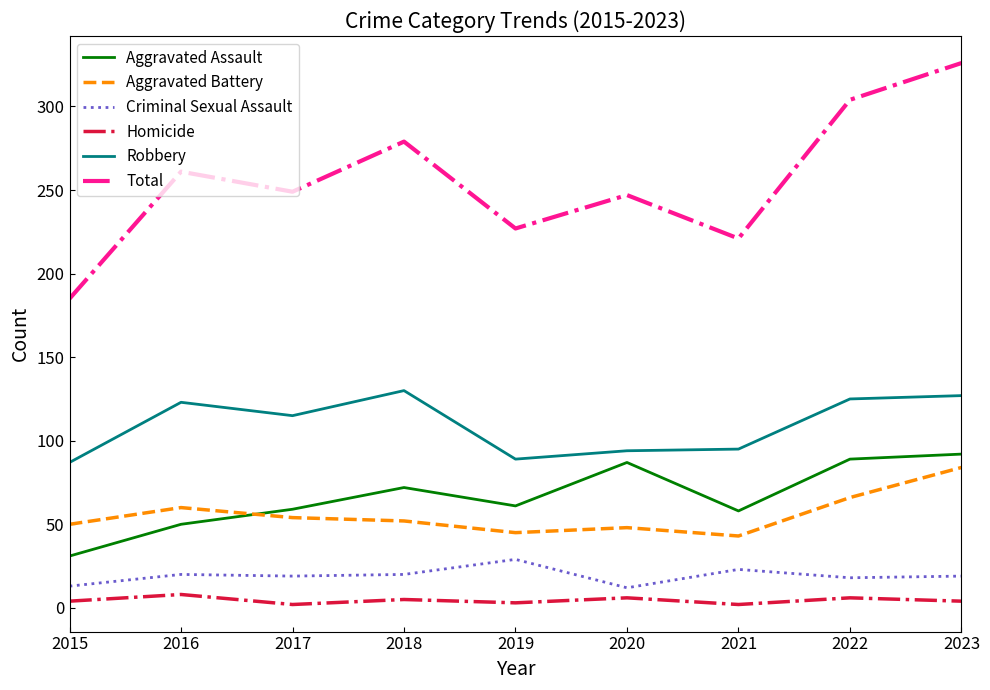

At which category does the chart reach its peak across all series?

2023